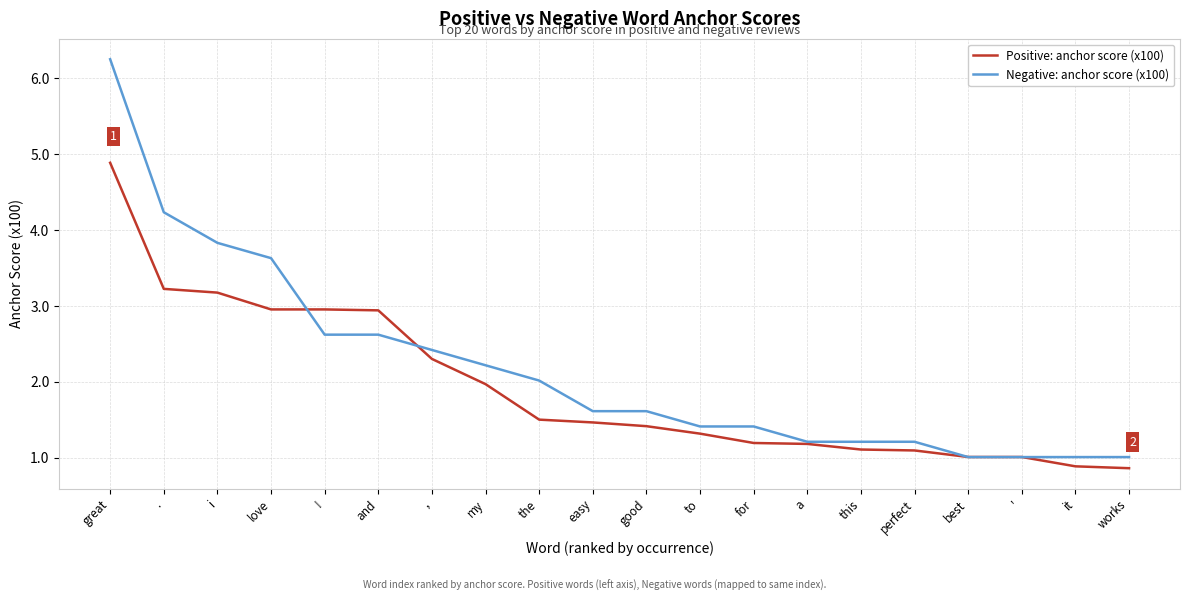

Which series has the largest range (max minus min)?

Negative: anchor score (x100)